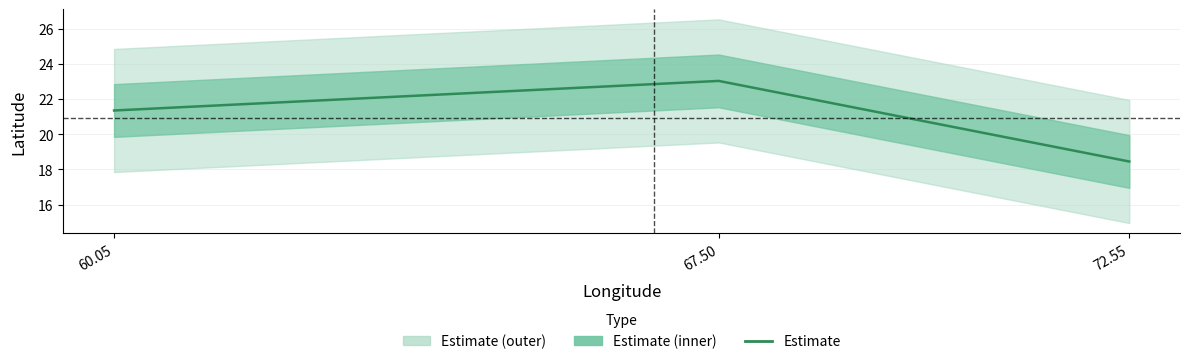

What is the sum of the values at 72.55 and 67.50?

41.5